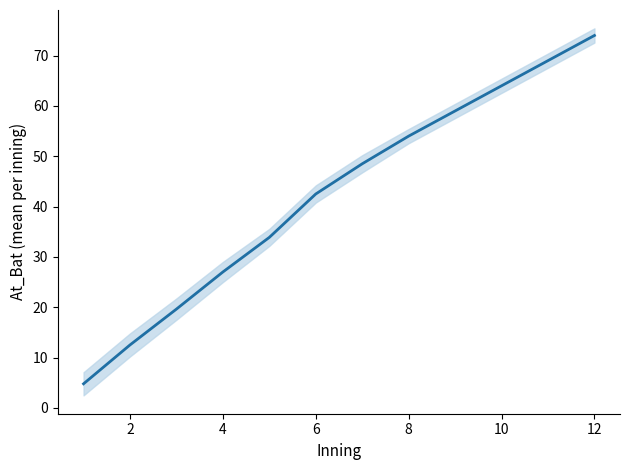

What is the sum of all values?

508.8